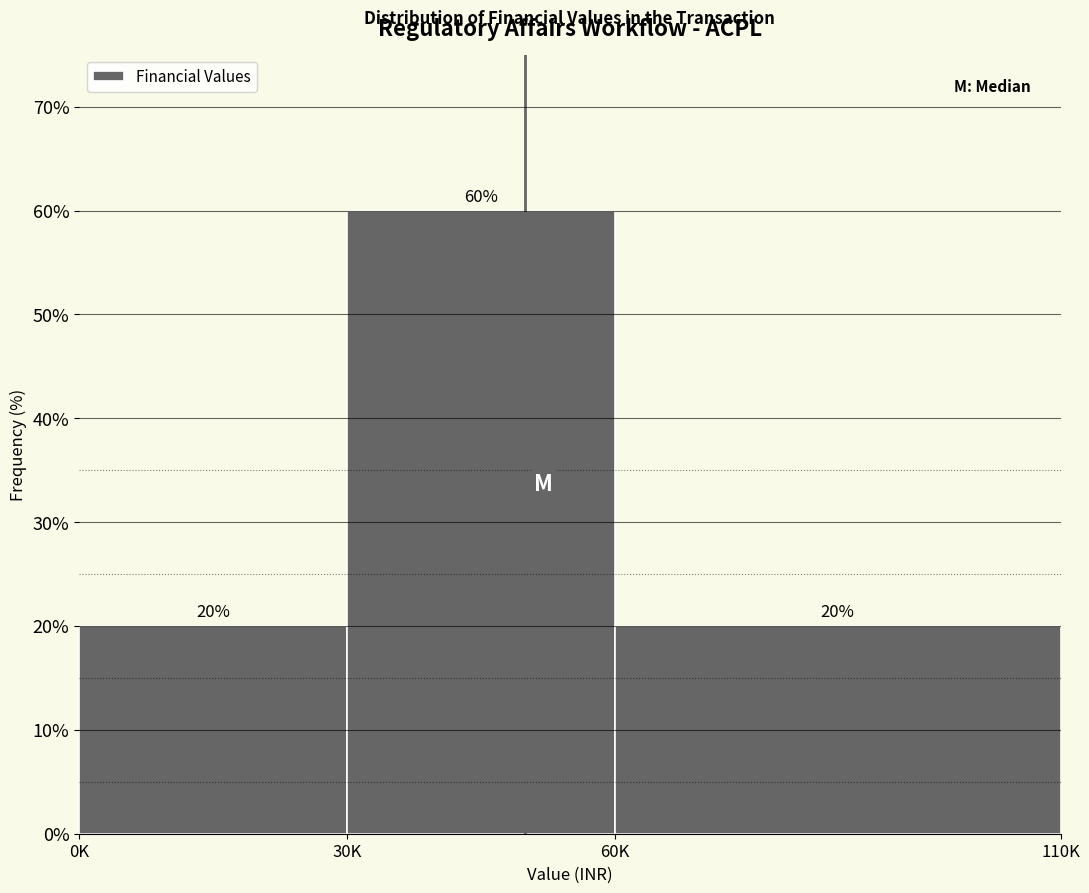

Reading left to right, list all the values displayed in this chart.

20	60	20